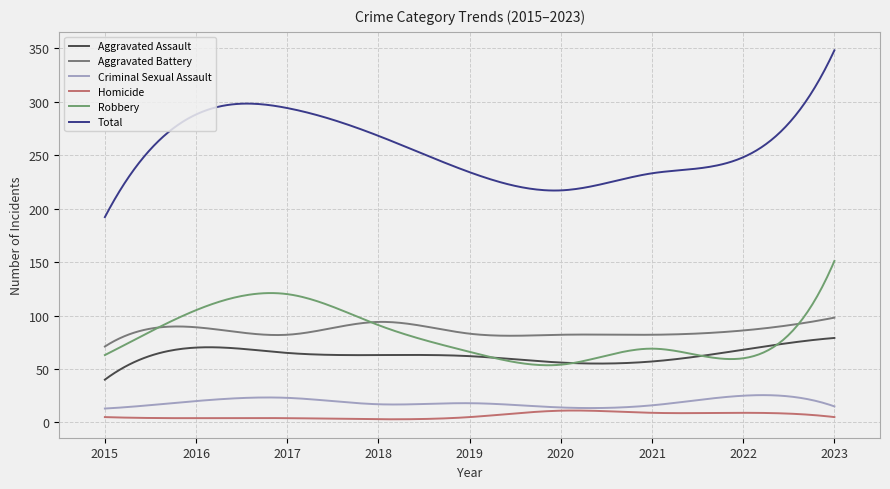

Which series has the largest range (max minus min)?

Total